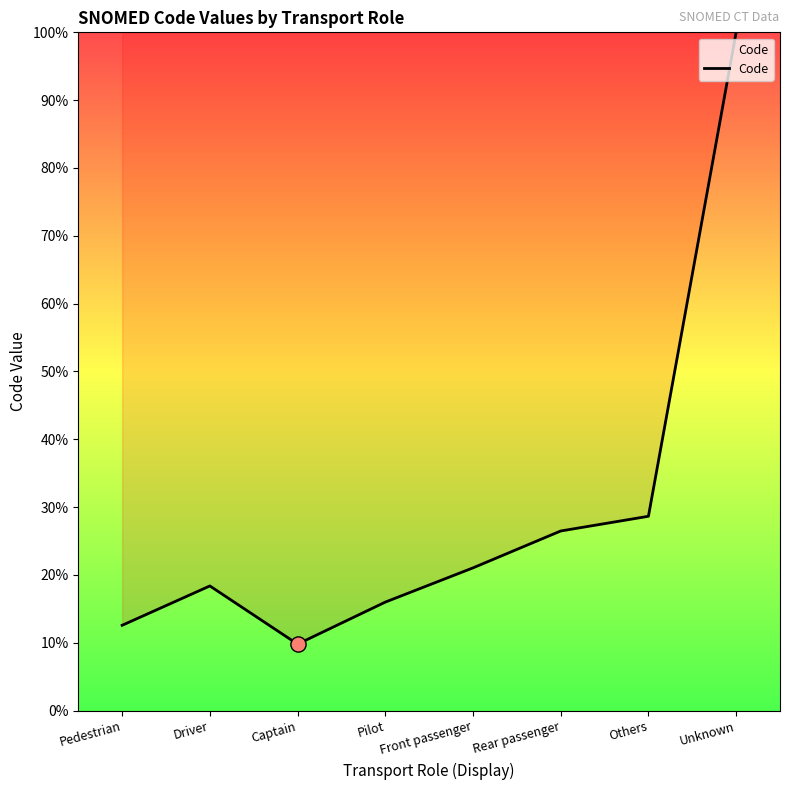

Between Driver and Pedestrian, which is larger?

Driver